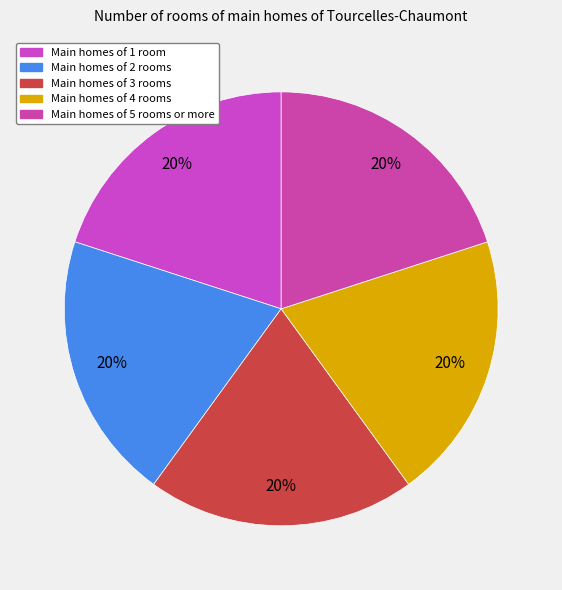

How many slices are in this pie chart?

5